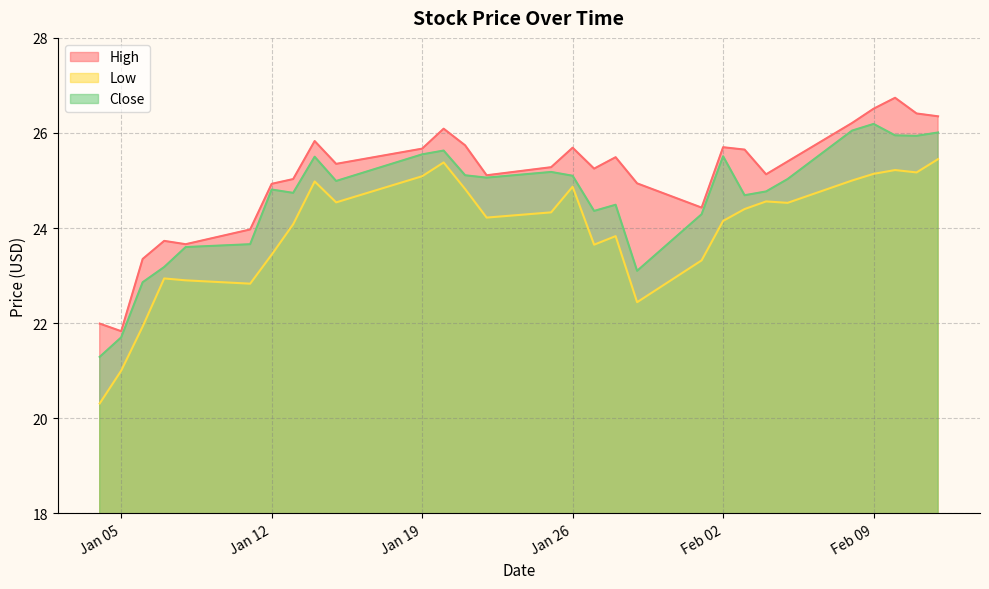

Is it true that High equals 23.7 at 2021-01-07?

True